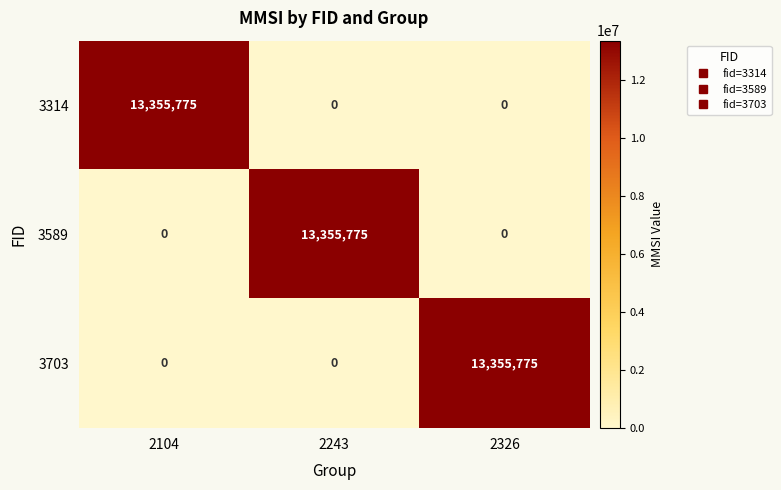

How many values in the 3589 series exceed 0?

1